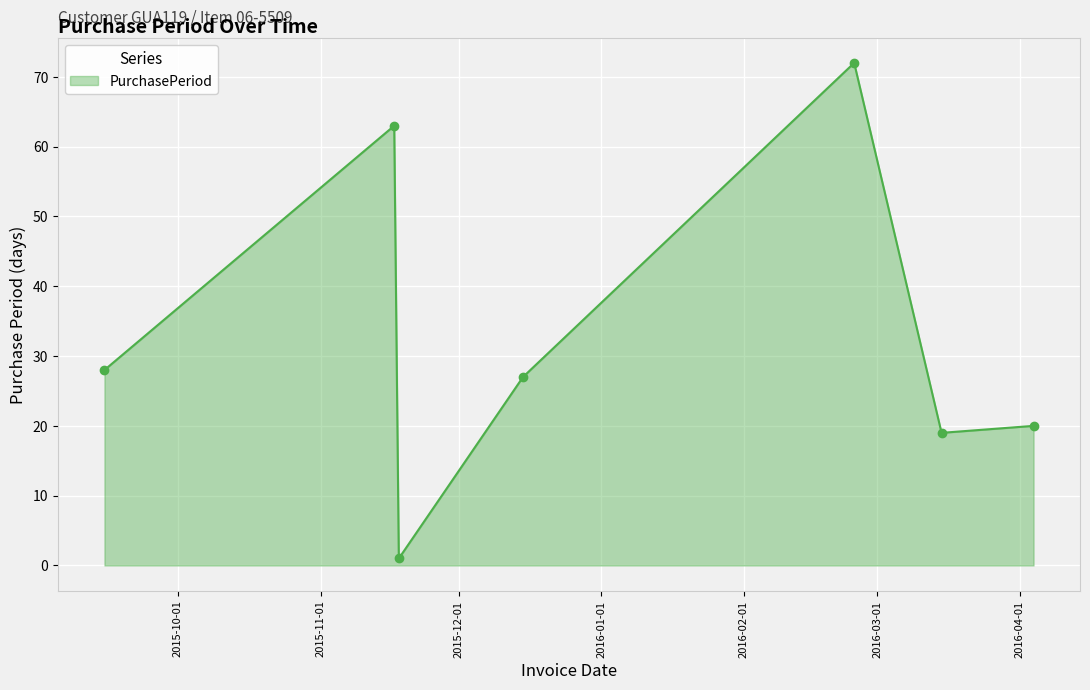

Reading right to left, list all the values displayed in this chart.

20	19	72	27	1	63	28